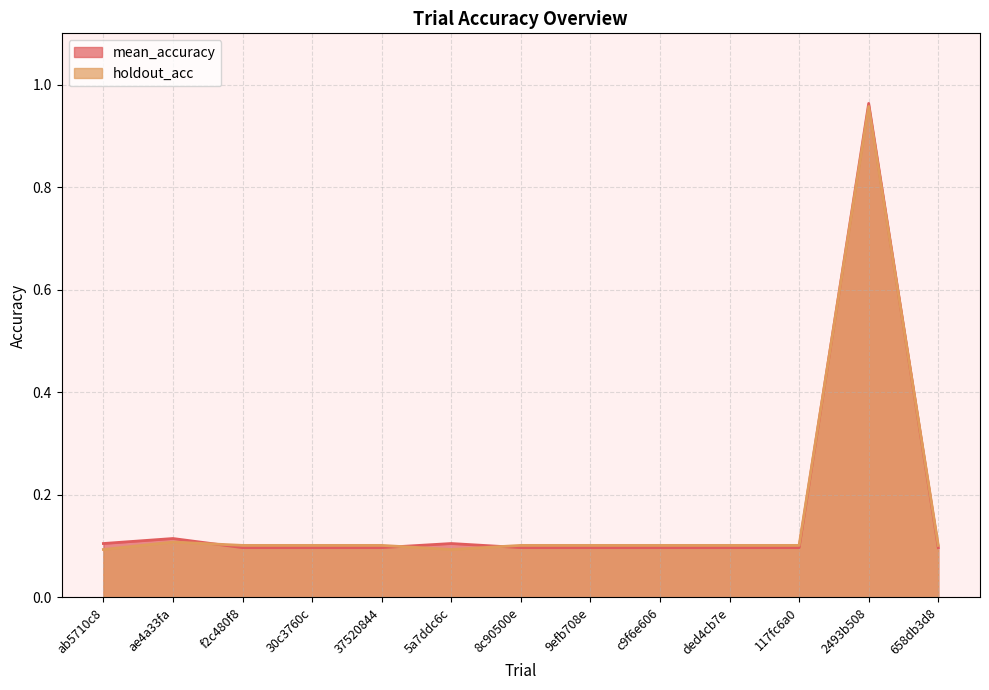

At which category is the sum across all series the highest?

2493b508